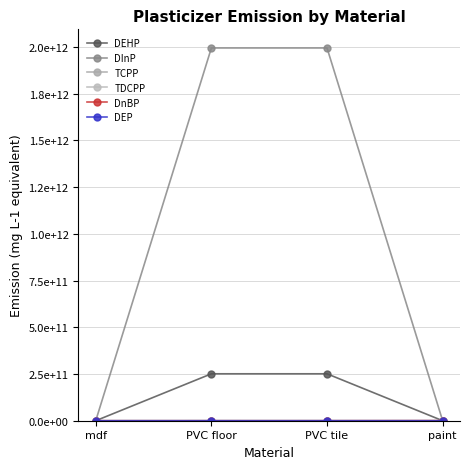

What is the label of the 2nd point from the left?

PVC floor